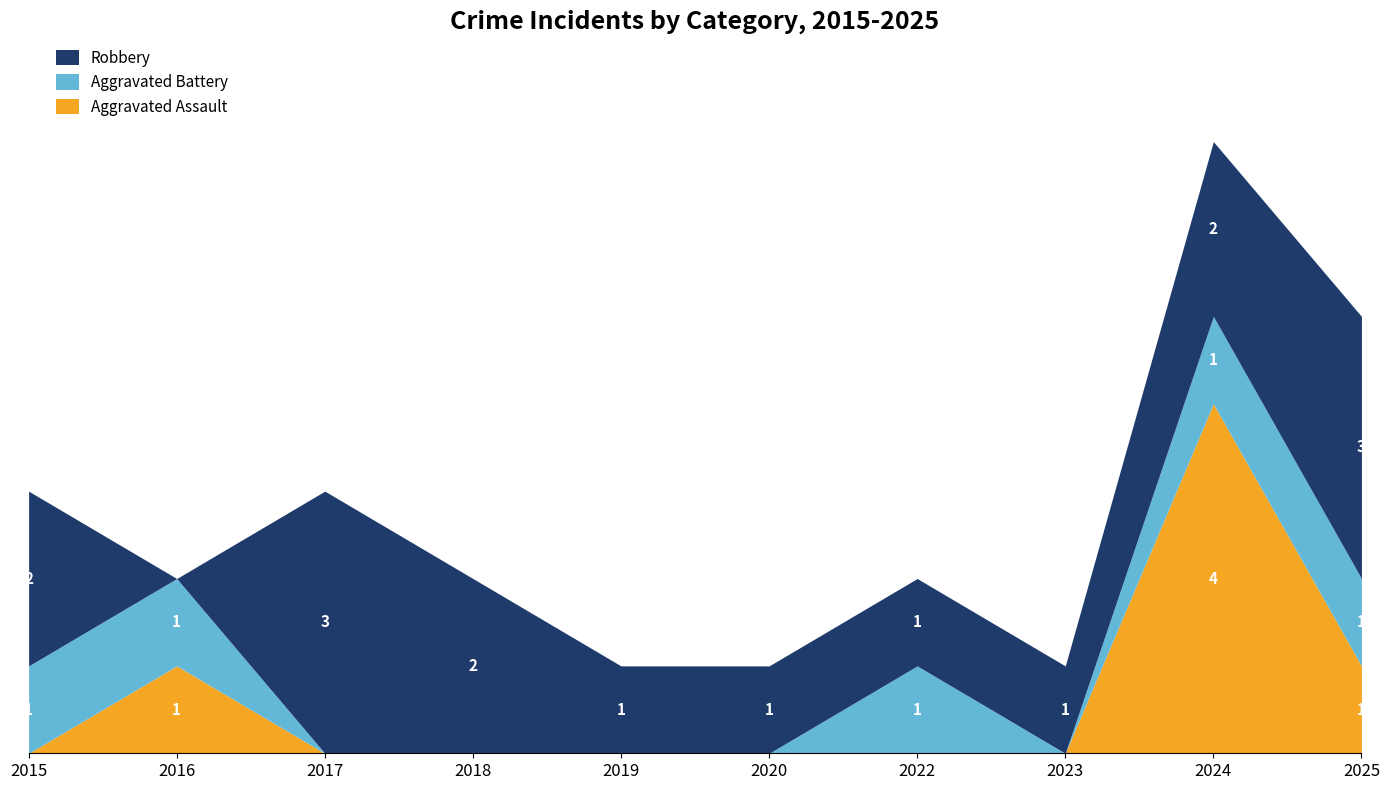

At which label does Robbery first exceed 2?

2017